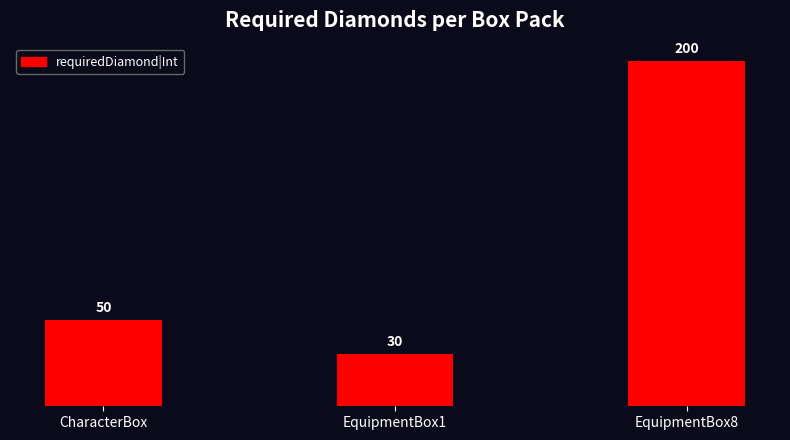

True or false: the data shows 200 at EquipmentBox8.

True